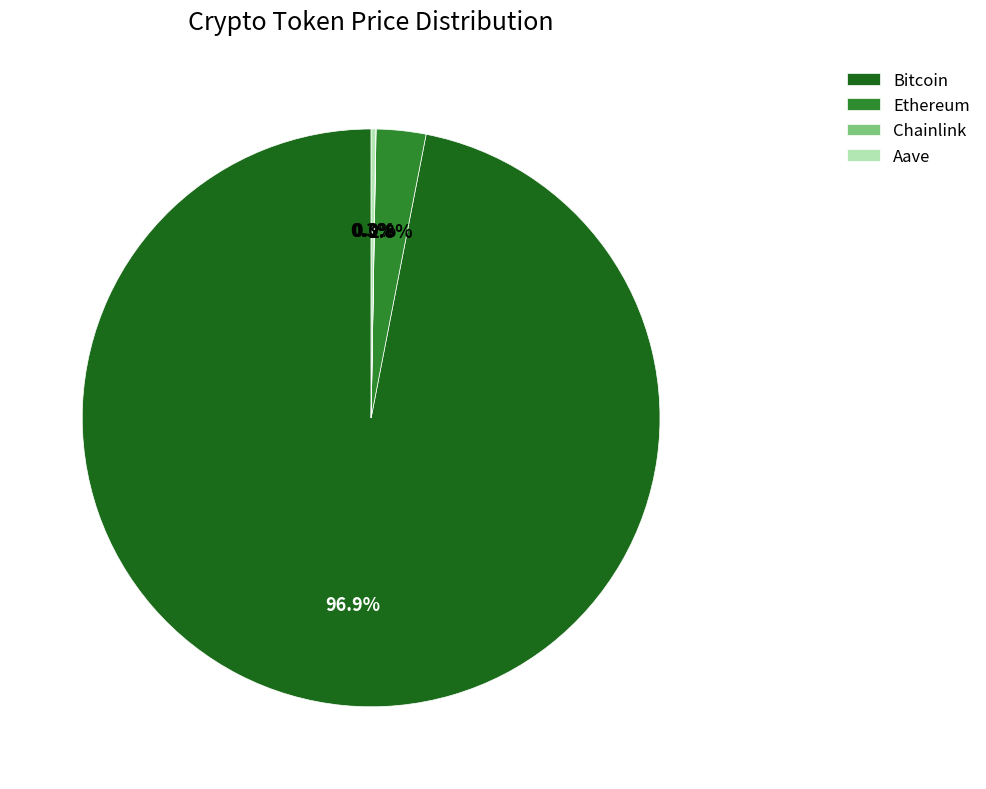

Does Ethereum represent more than half of the total?

No